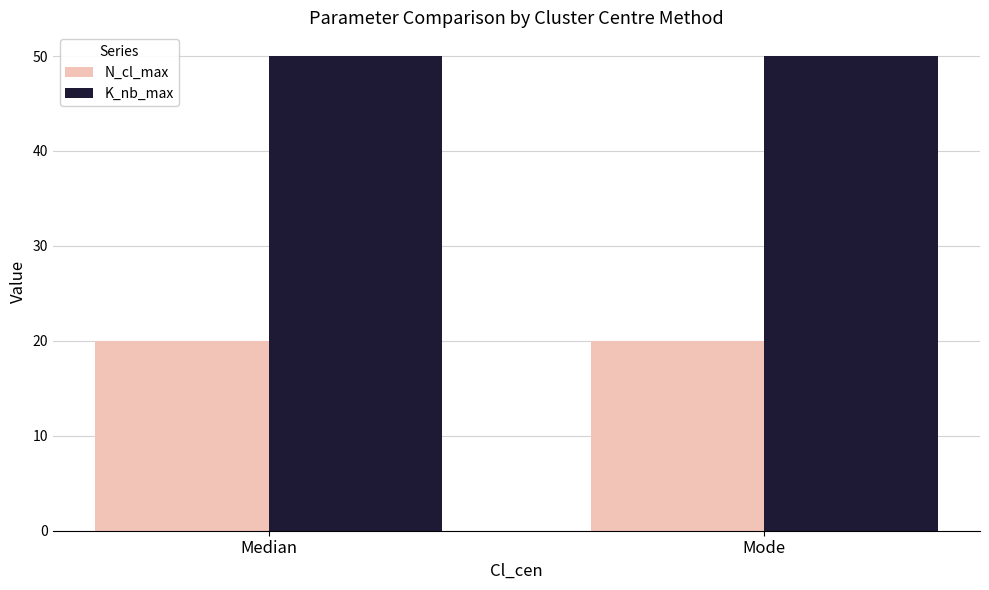

Read the N_cl_max value at Mode.

20